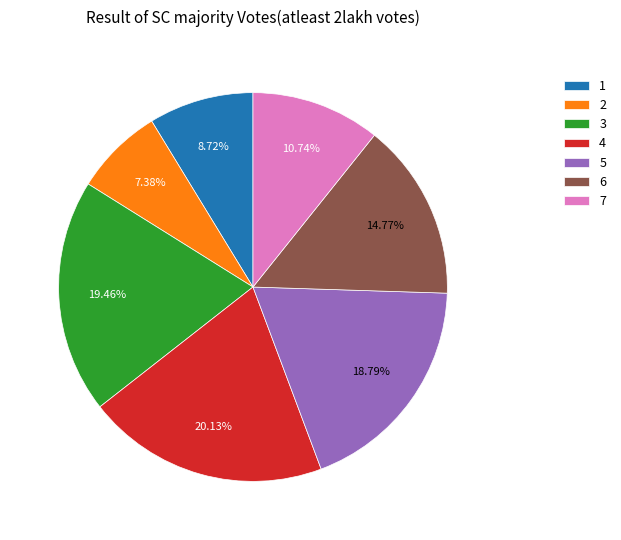

Which category has the biggest portion of the pie?

4